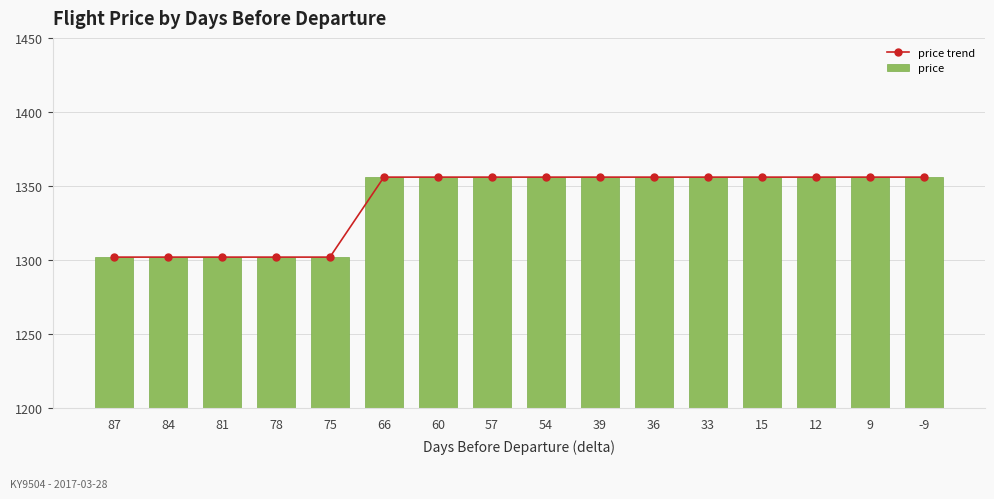

At which category does the chart reach its peak across all series?

66